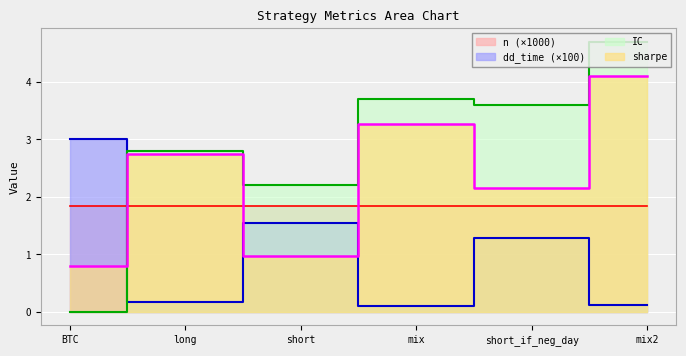

How many values in the IC series are below 3?

3